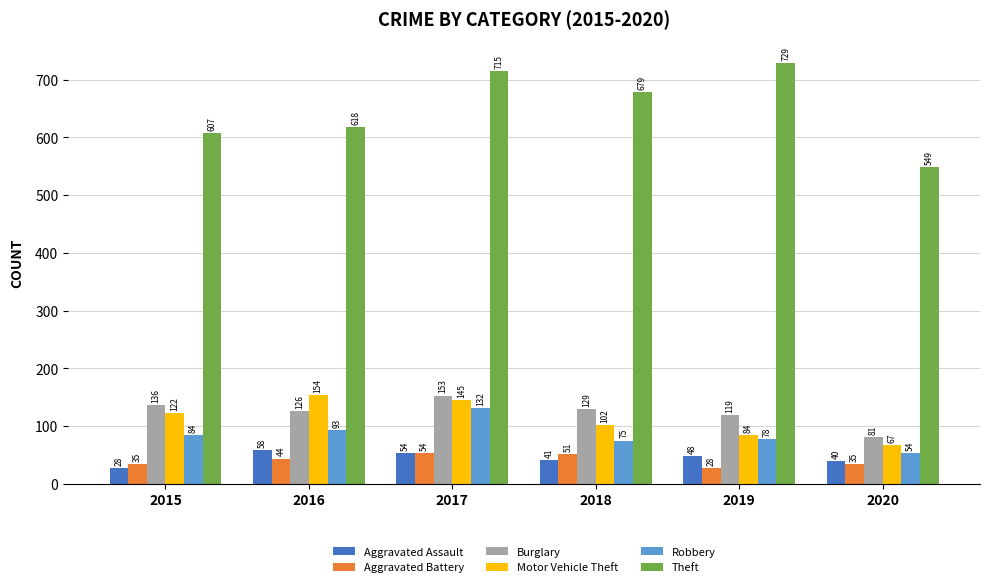

Does the chart contain stacked bars?

No